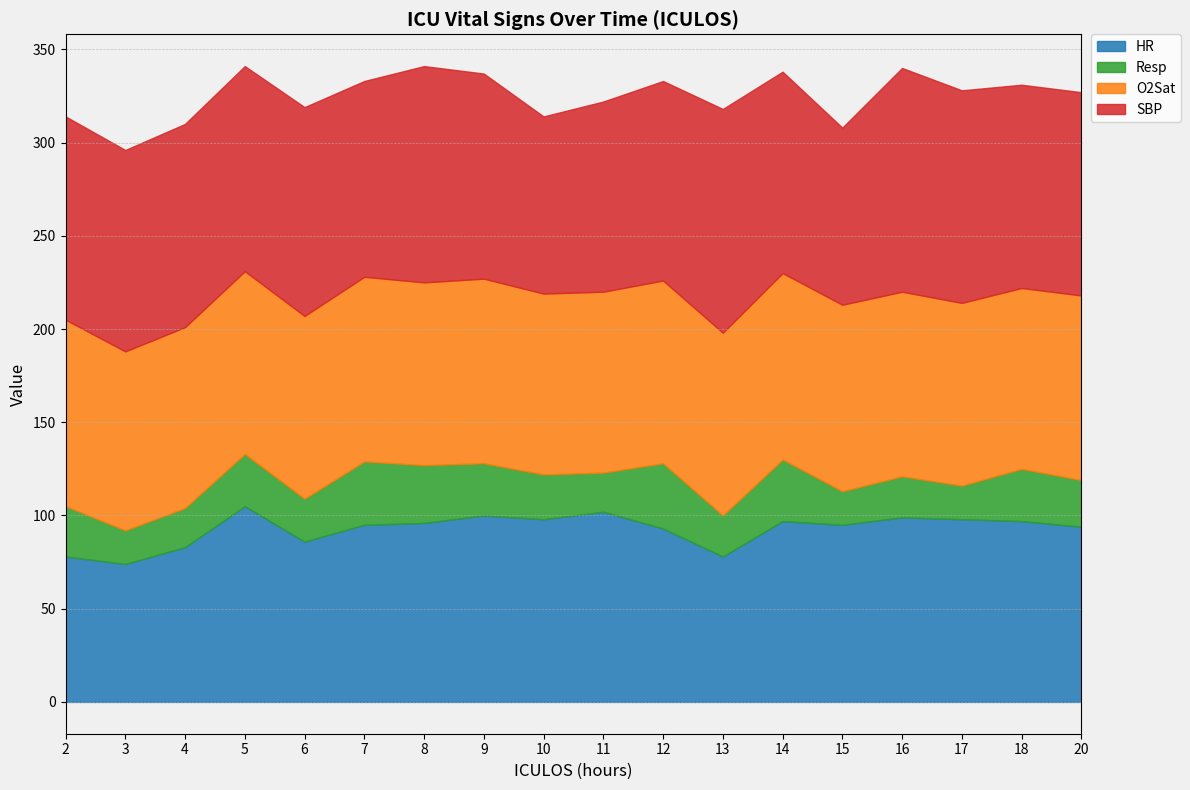

What is the difference between the second highest and minimum values in the O2Sat series?

4